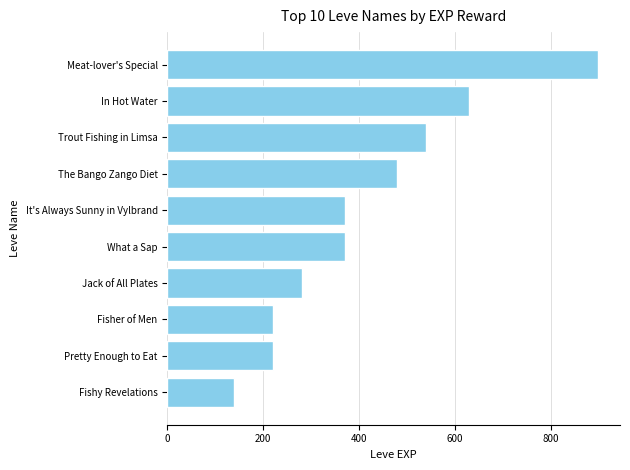

Count the number of categories in the chart.

10